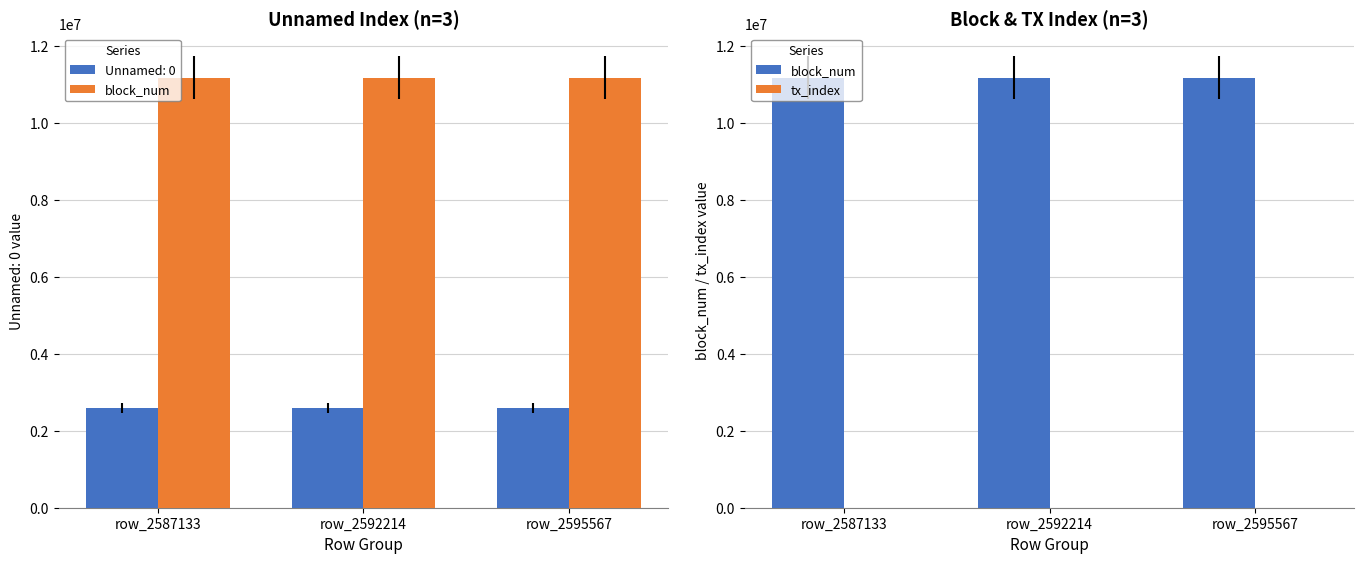

Reading right to left, list all the values displayed in this chart.

block_num: row_2595567=11180559	row_2592214=11180497	row_2587133=11180427
tx_index: row_2595567=145	row_2592214=34	row_2587133=92